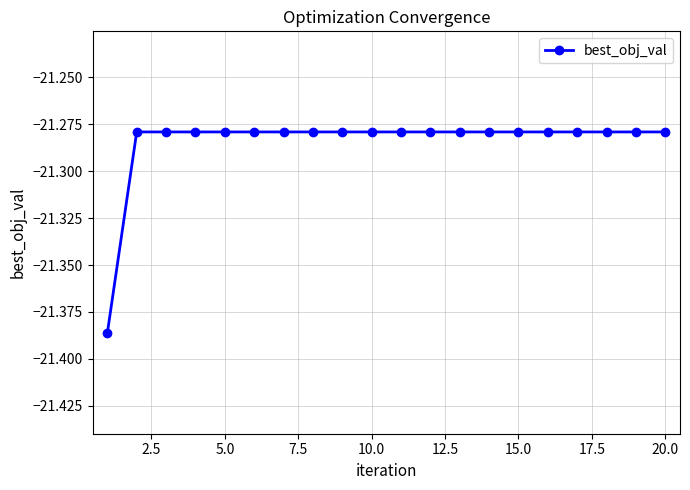

What is the sum of all values?

-425.7